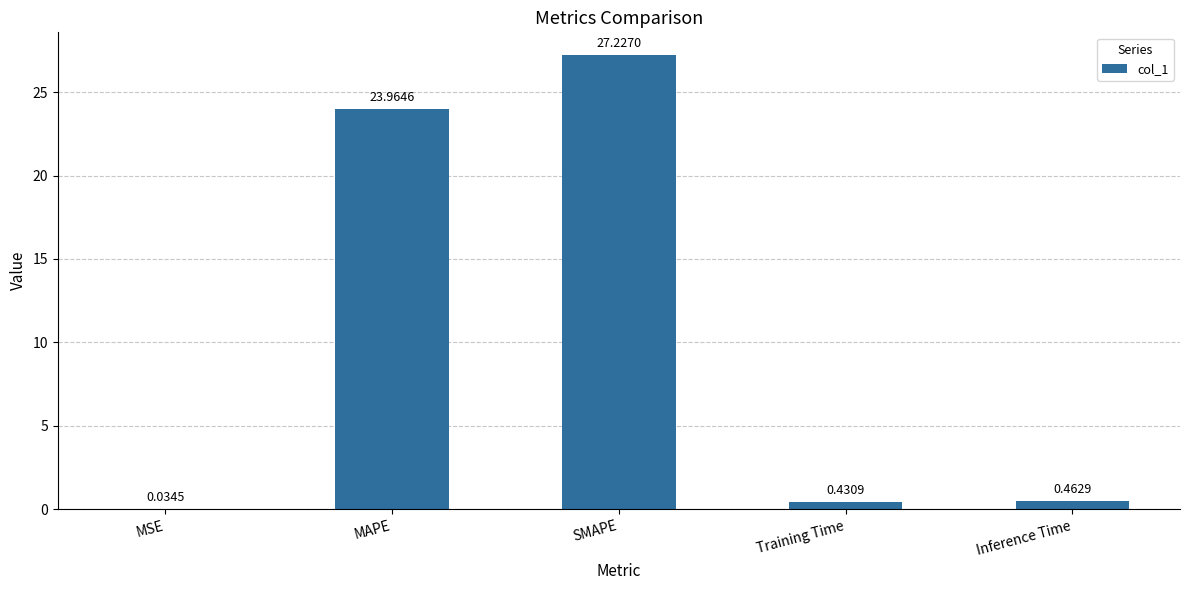

Where is the data nearest to the value 13?

MAPE